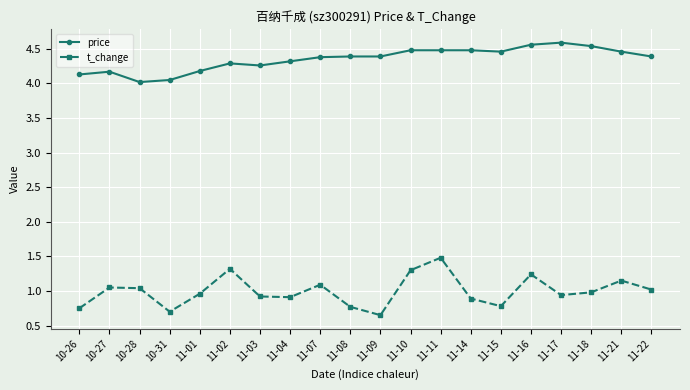

What value does the t_change series have at 10-28?

1.0